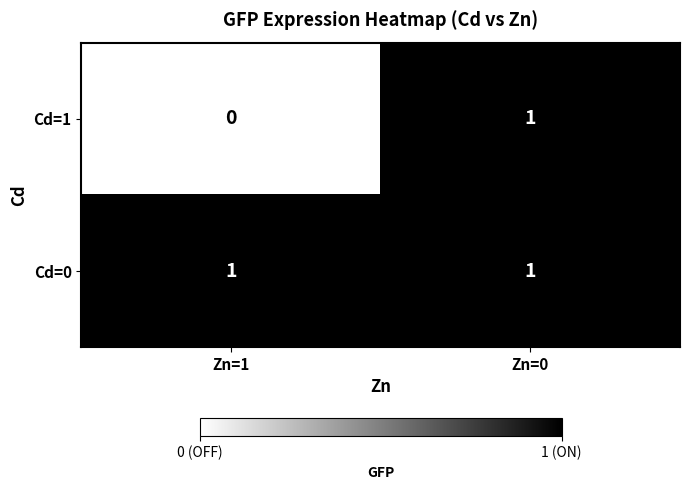

Reading left to right, list all the values displayed in this chart.

Cd=1: 0	1
Cd=0: 1	1